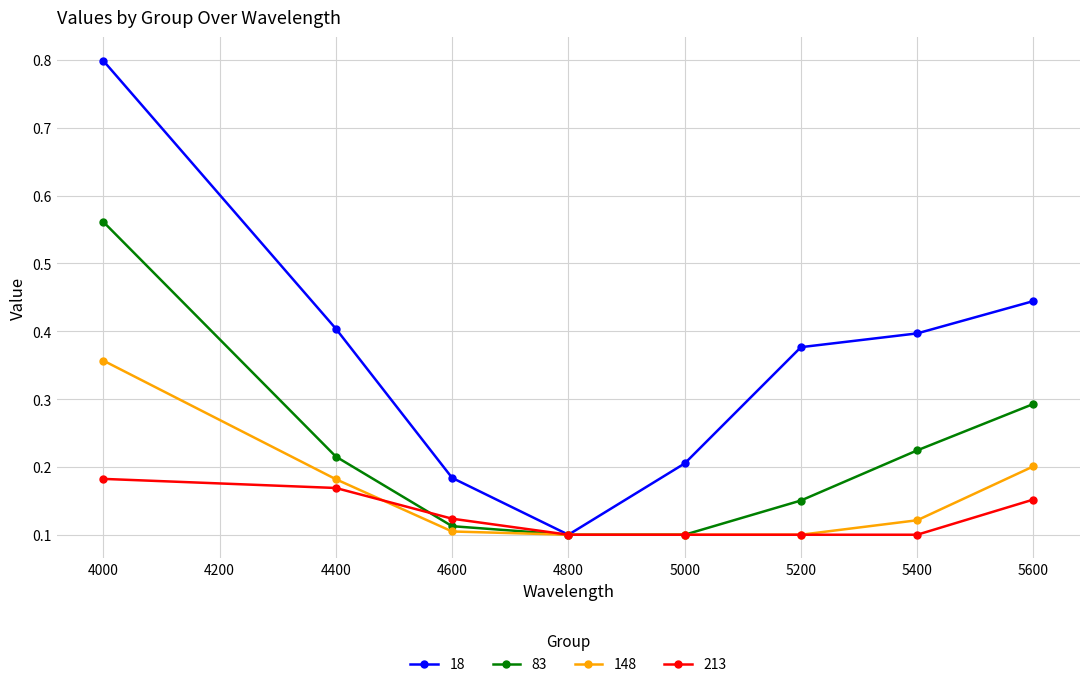

At 4000, list the series in order from smallest to largest.

213, 148, 83, 18